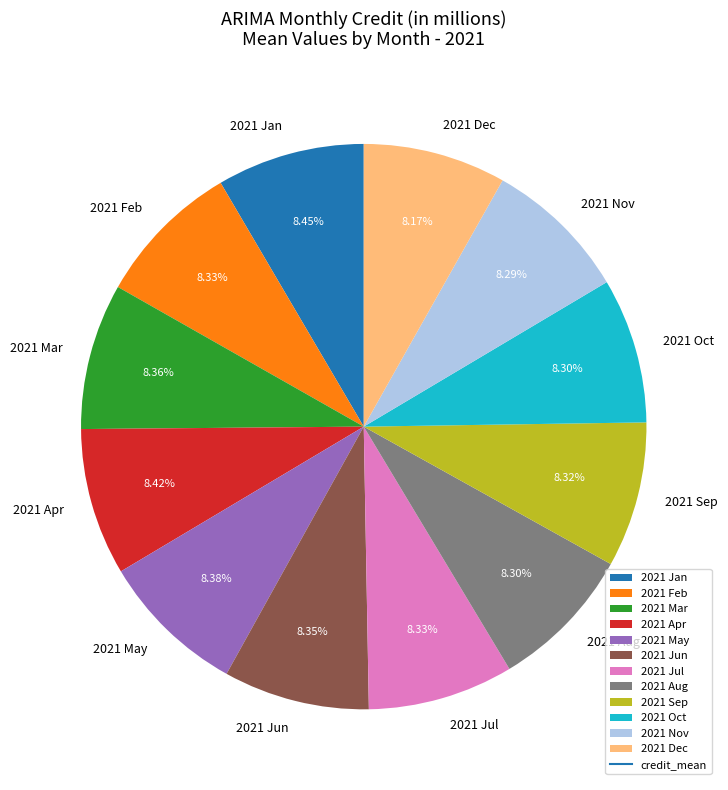

Combined, do 2021 Sep and 2021 Aug account for over 50%?

No